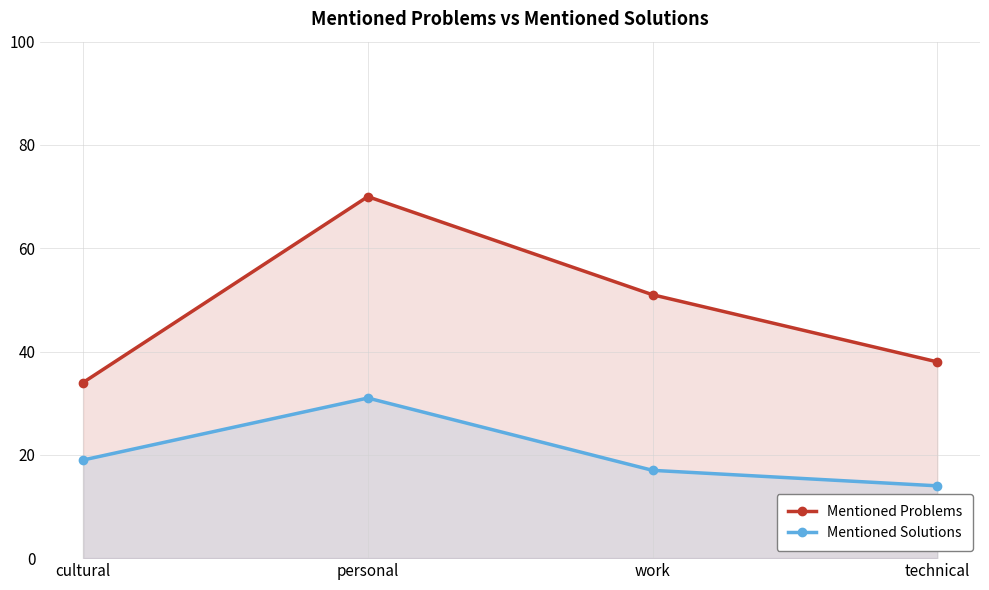

True or false: Mentioned Problems and Mentioned Solutions cross at least once.

False